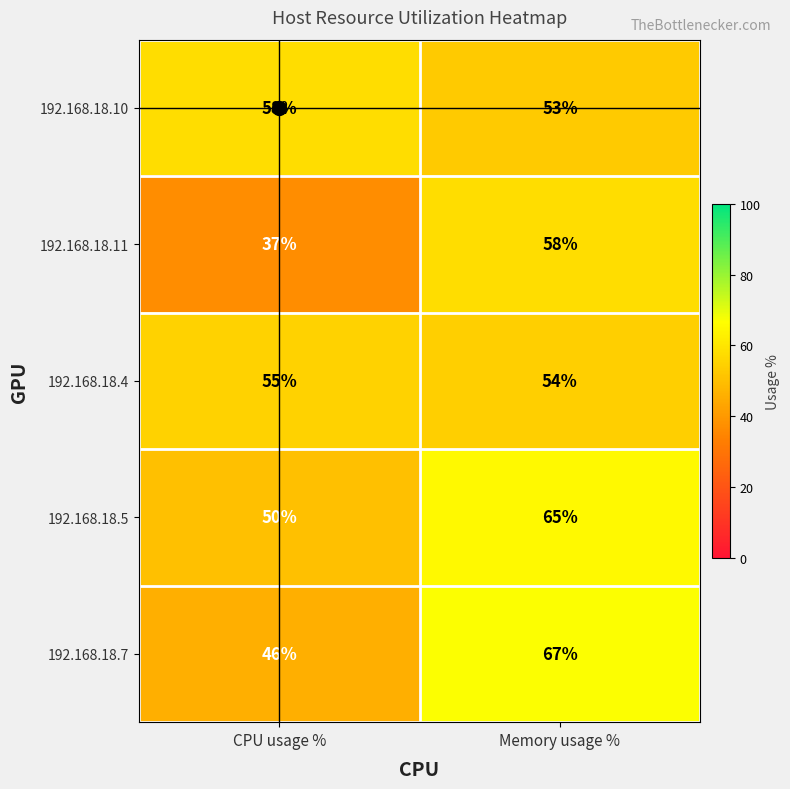

Rank the series at CPU usage % from highest to lowest value.

192.168.18.10, 192.168.18.4, 192.168.18.5, 192.168.18.7, 192.168.18.11